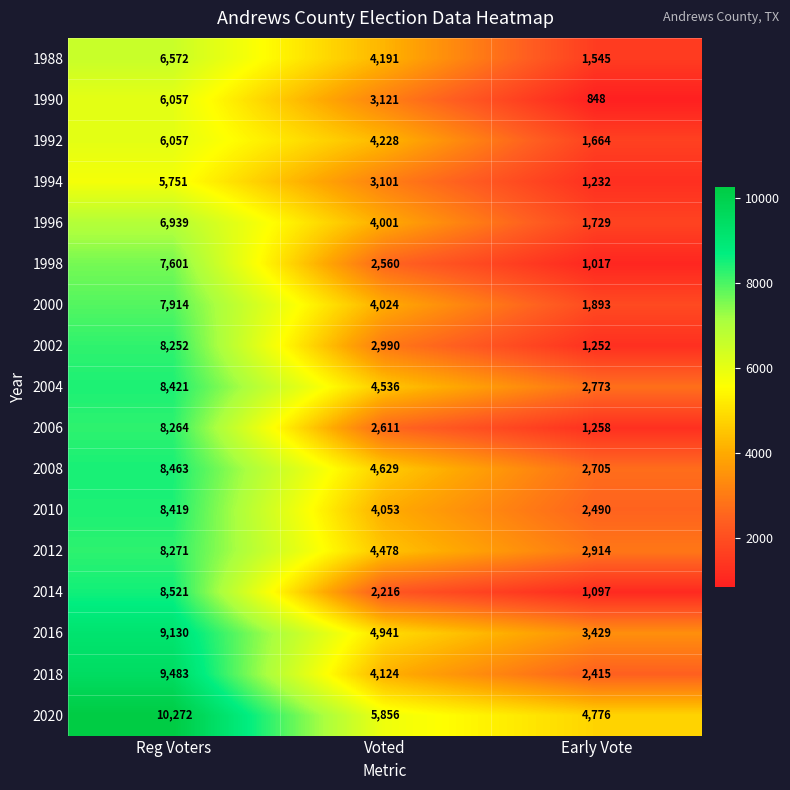

True or false: 1998 has a value of 7601 at Reg Voters.

True